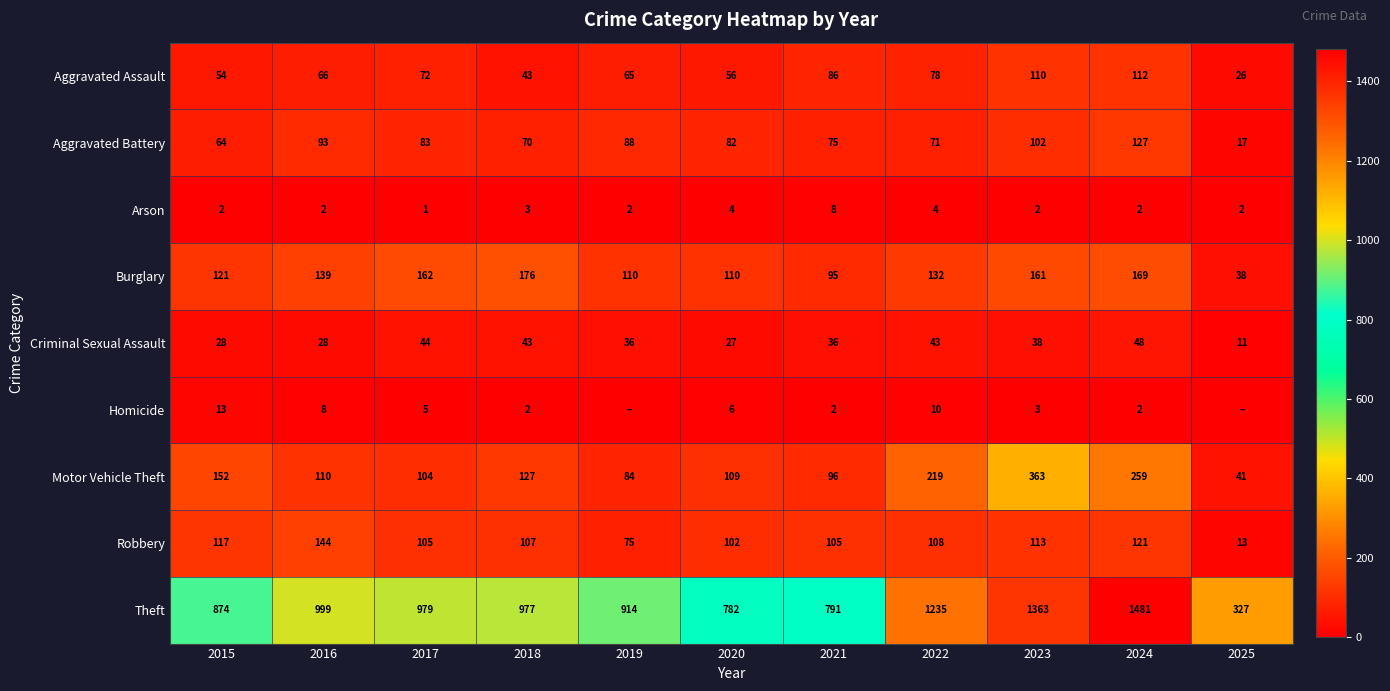

Count the number of categories in the chart.

11